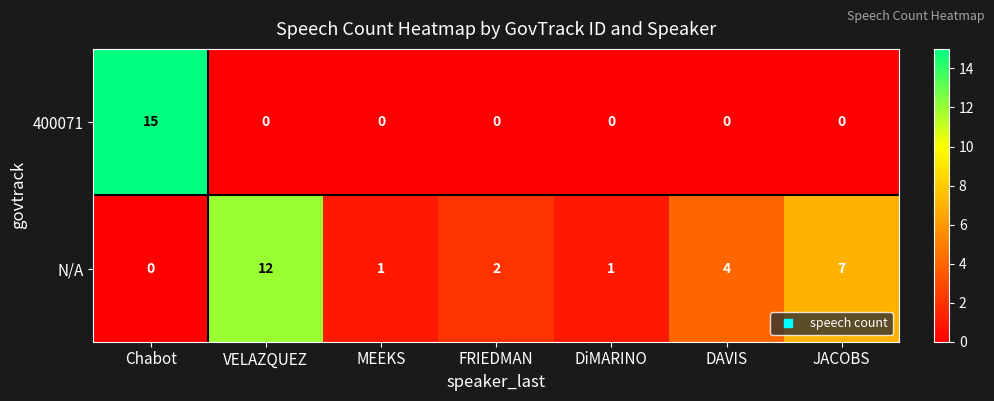

Between VELAZQUEZ and JACOBS, which series saw the biggest shift?

N/A